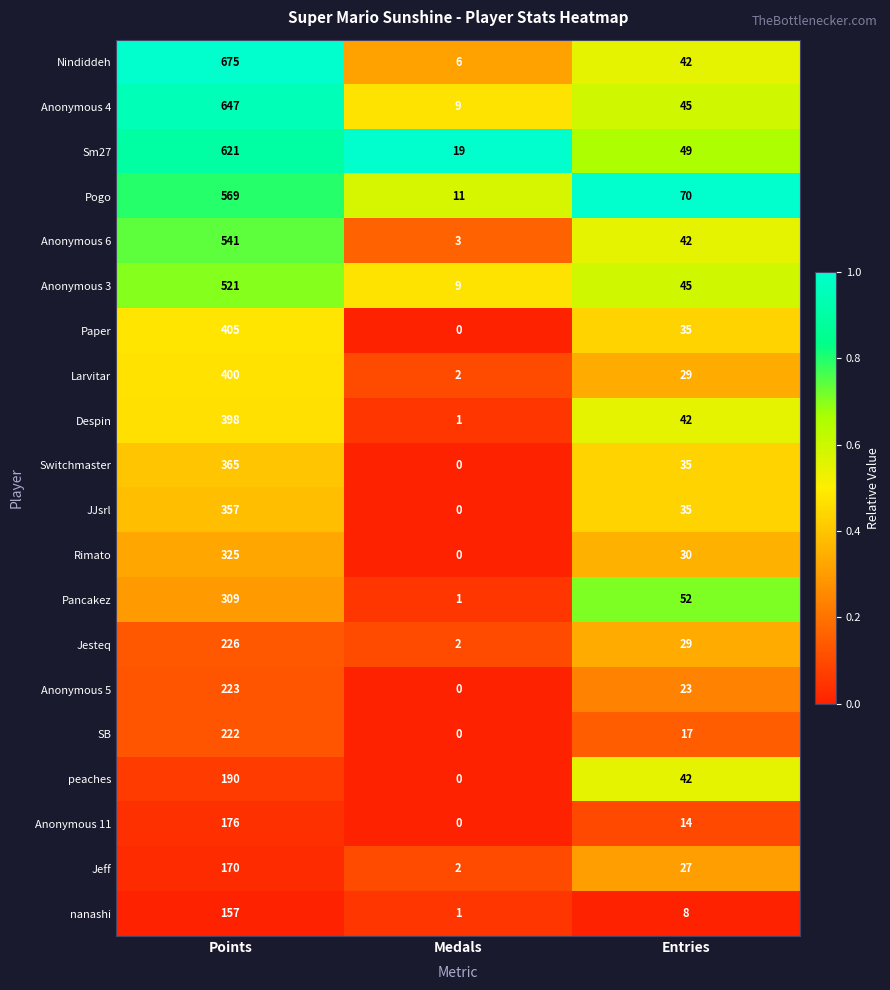

Count the Anonymous 5 values in the range 0 to 223.

3